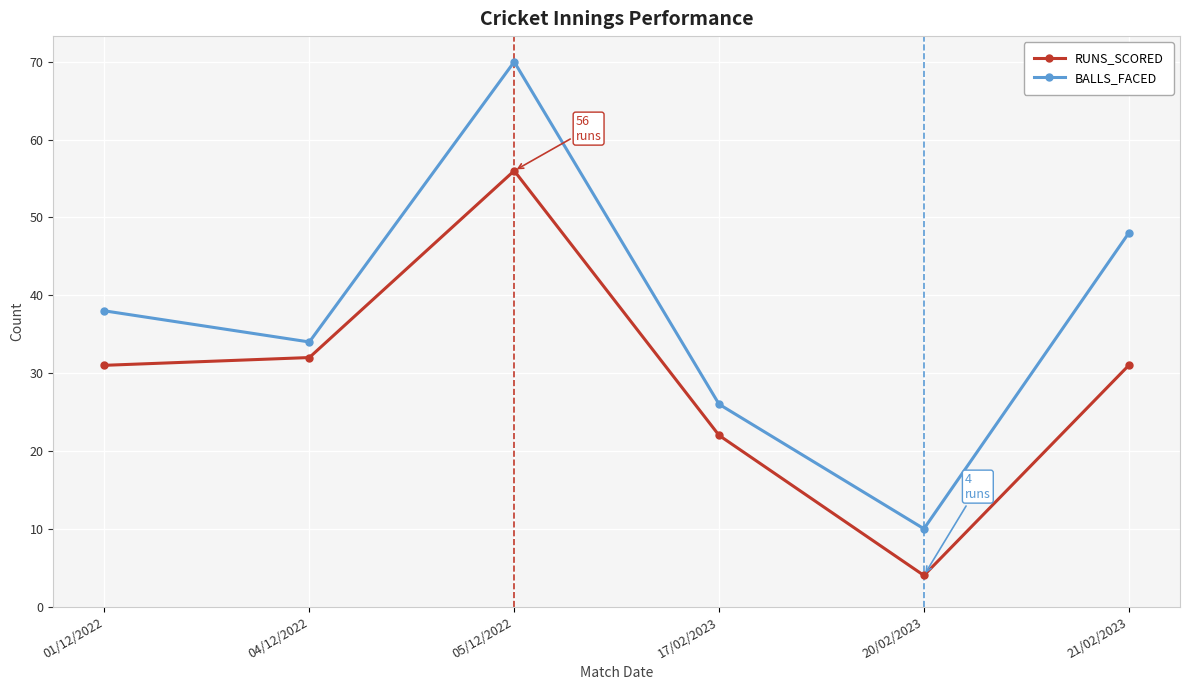

What is the sum of the BALLS_FACED values at 04/12/2022 and 17/02/2023?

60